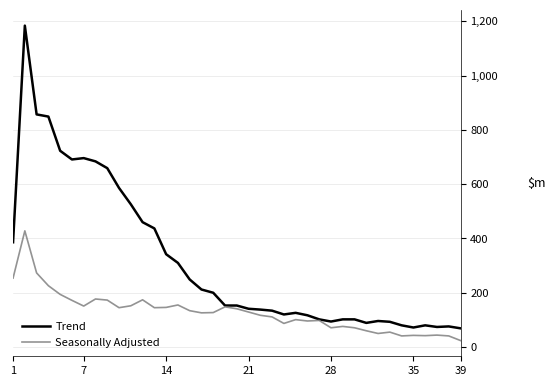

List the series in order of their peak value, highest first.

Trend, Seasonally Adjusted